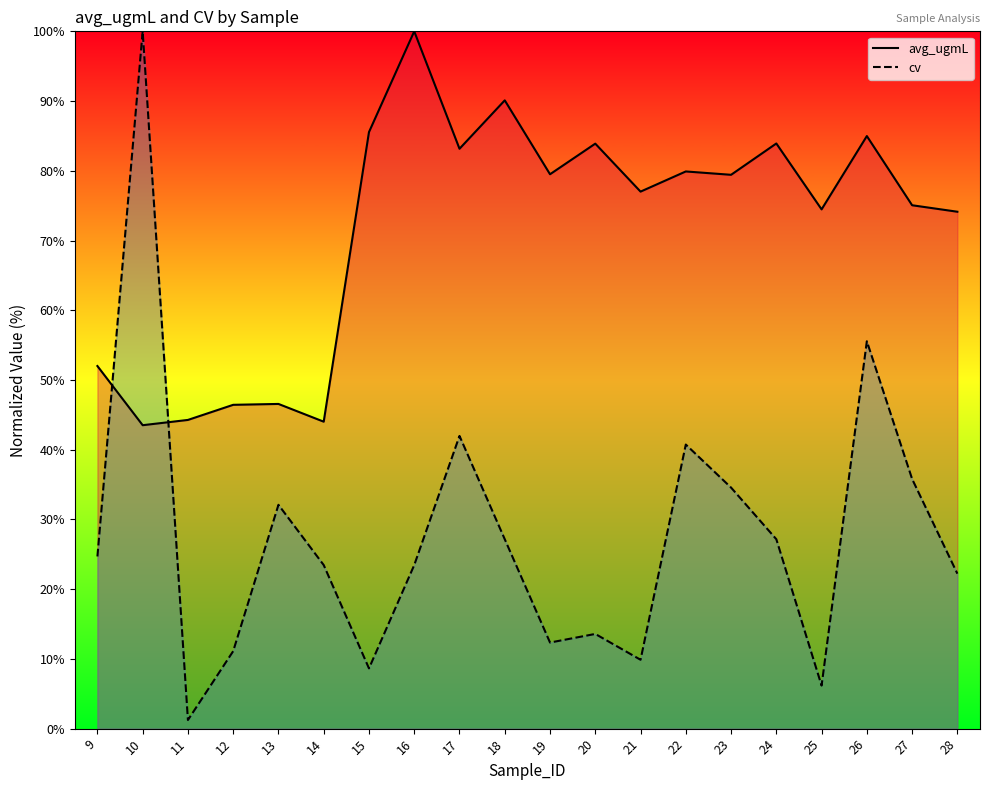

The value of avg_ugmL at 26 is 85.0. True or false?

True